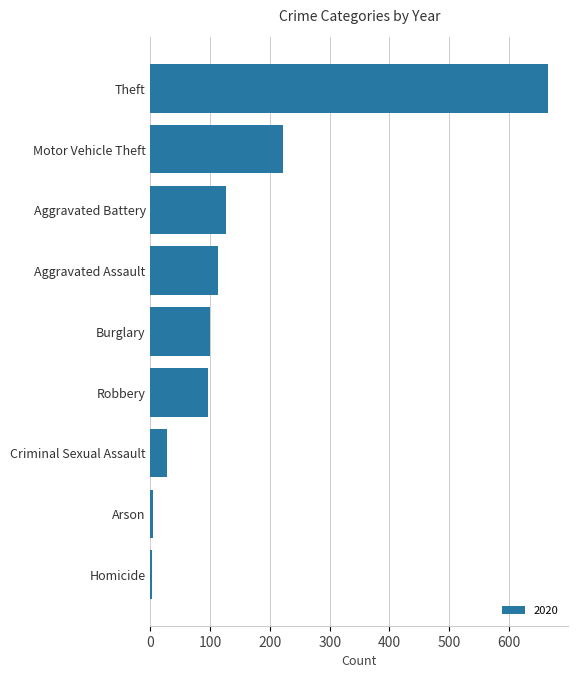

True or false: the data shows 97 at Robbery.

True